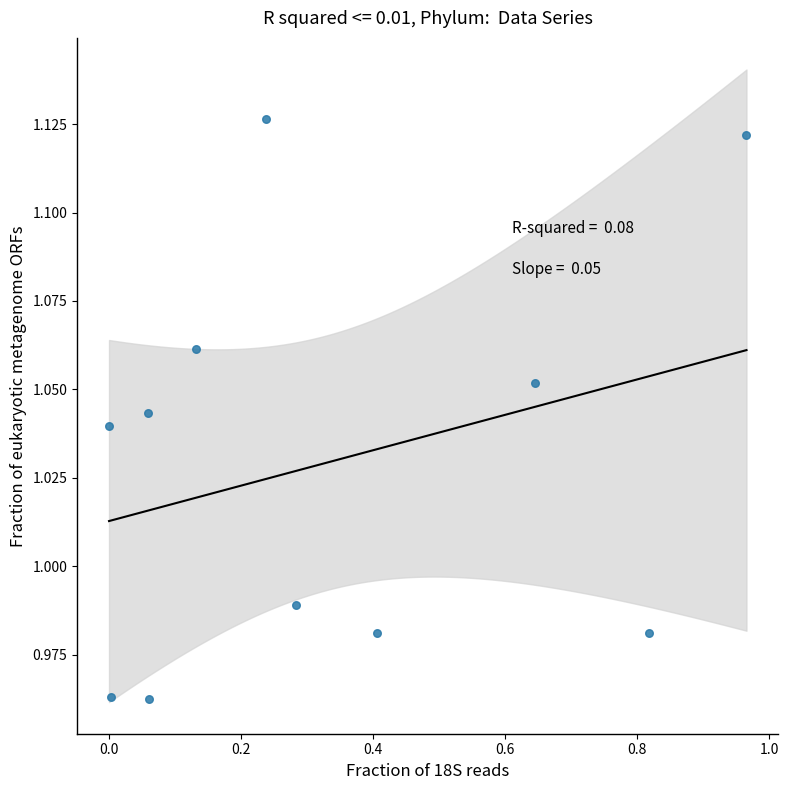

What is the average X value?

0.3